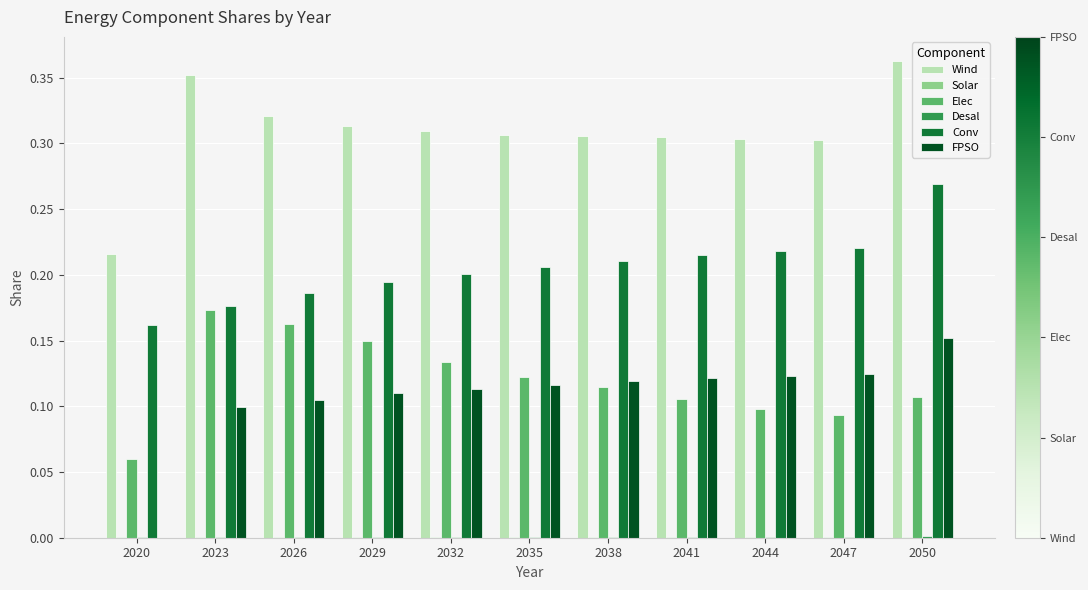

At which label is Wind closest to 0?

2020